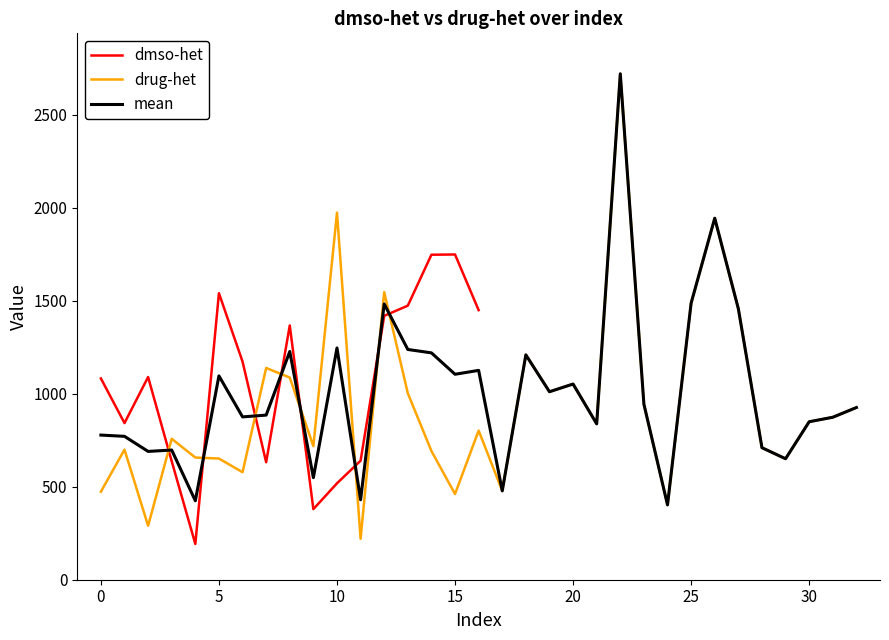

What is the highest value of the mean series?

2721.1